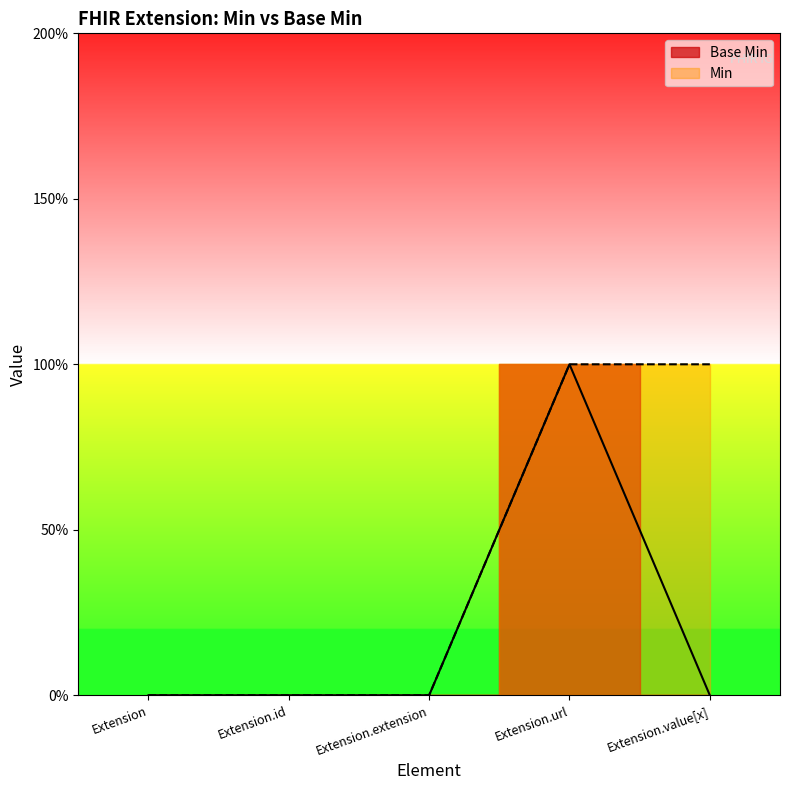

Which series has the largest total across all categories?

Min